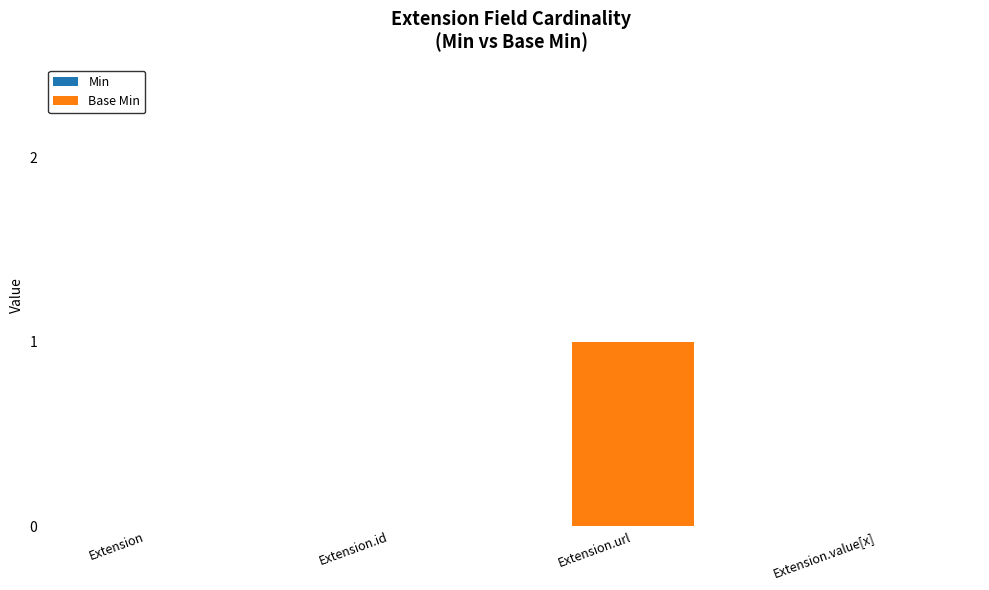

Is it true that the value at Extension.id is 0?

True